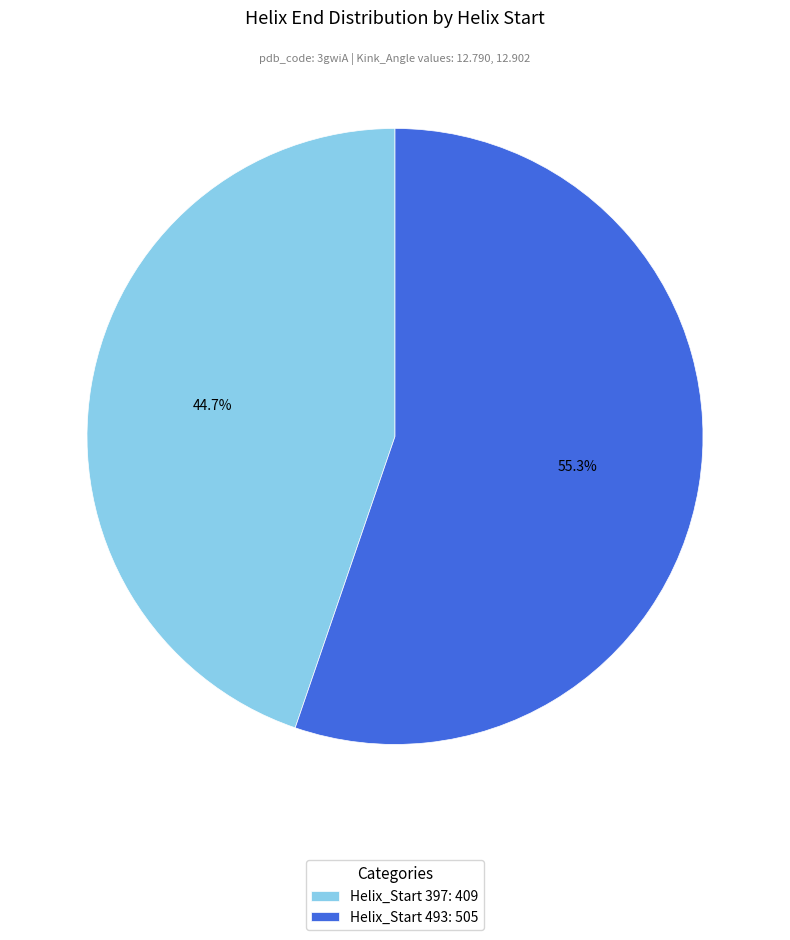

Rank the categories by value from highest to lowest.

Helix_Start 493: 505, Helix_Start 397: 409